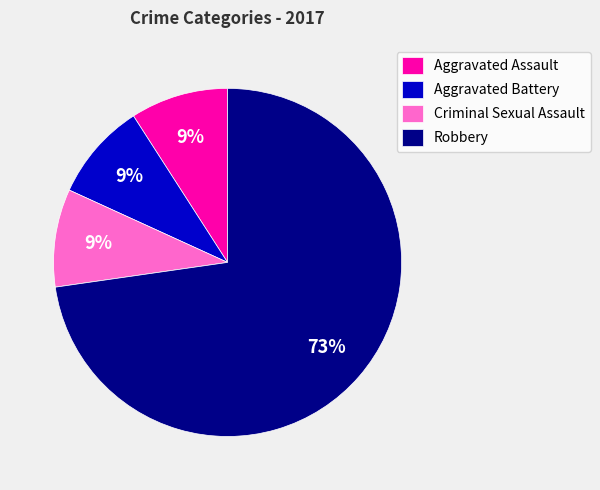

To the nearest percent, what is the difference between the Robbery and Criminal Sexual Assault slice percentages?

64%